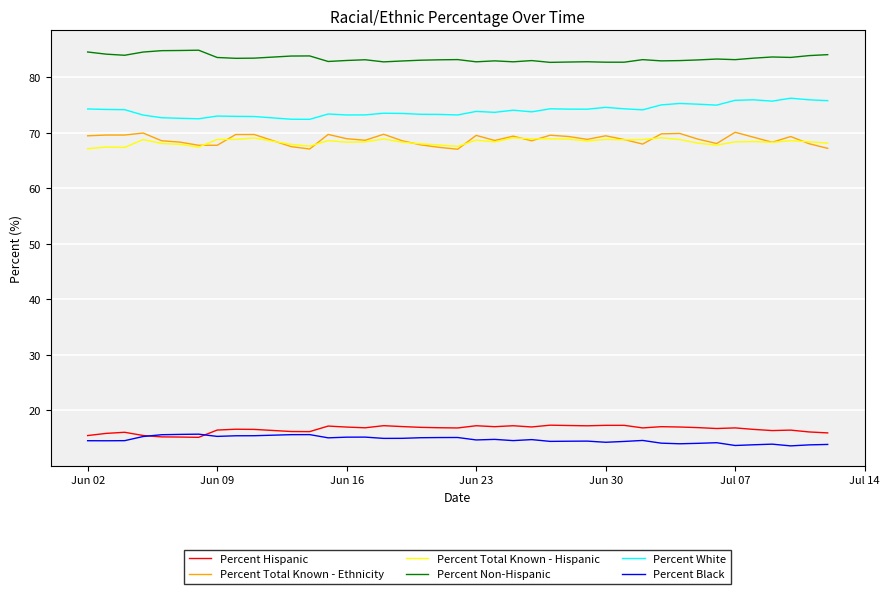

Which series has the largest total across all categories?

Percent Non-Hispanic